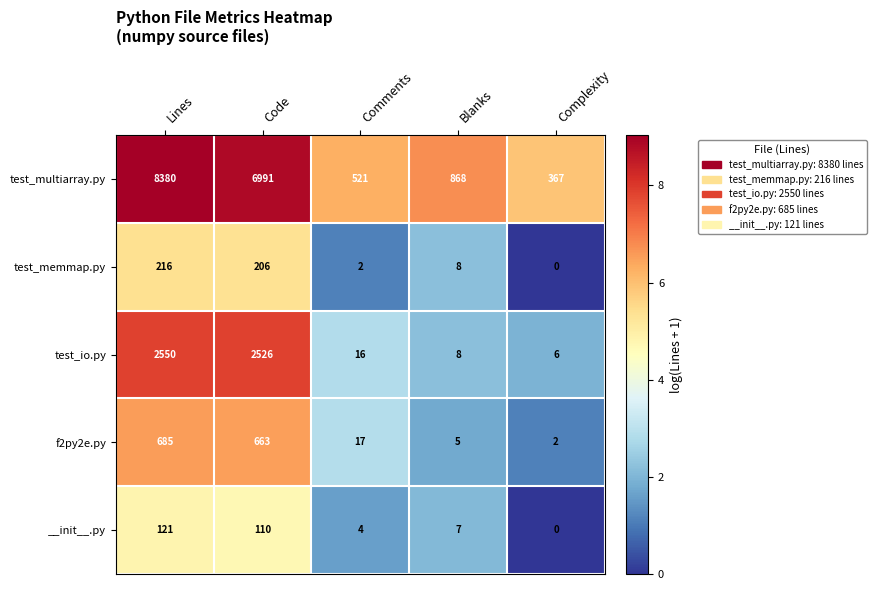

List the series in order of their peak value, highest first.

test_multiarray.py, test_io.py, f2py2e.py, test_memmap.py, __init__.py